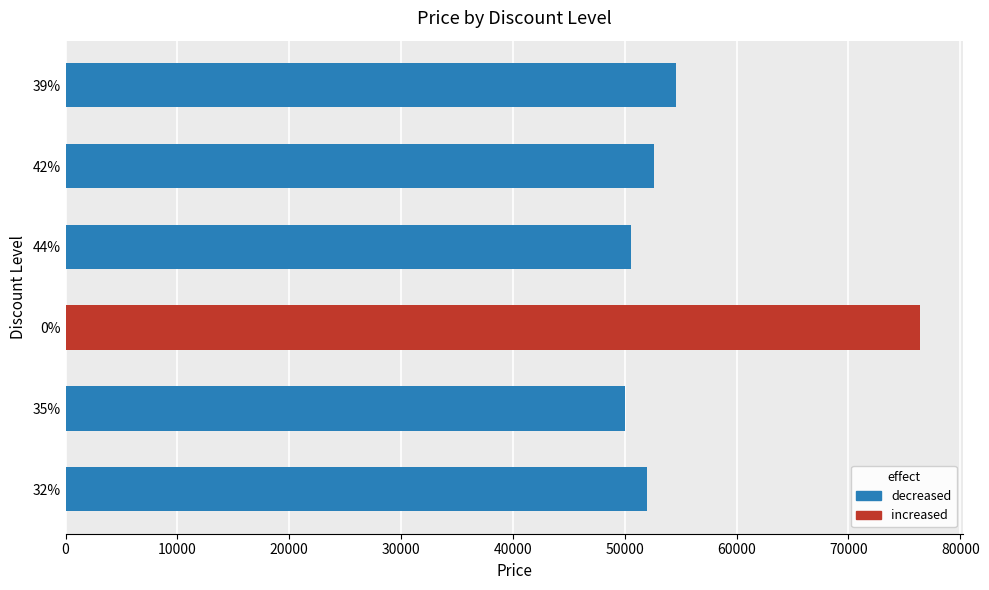

Reading bottom to top, transcribe all the data shown in this chart.

52000	50000	76400	50600	52600	54600